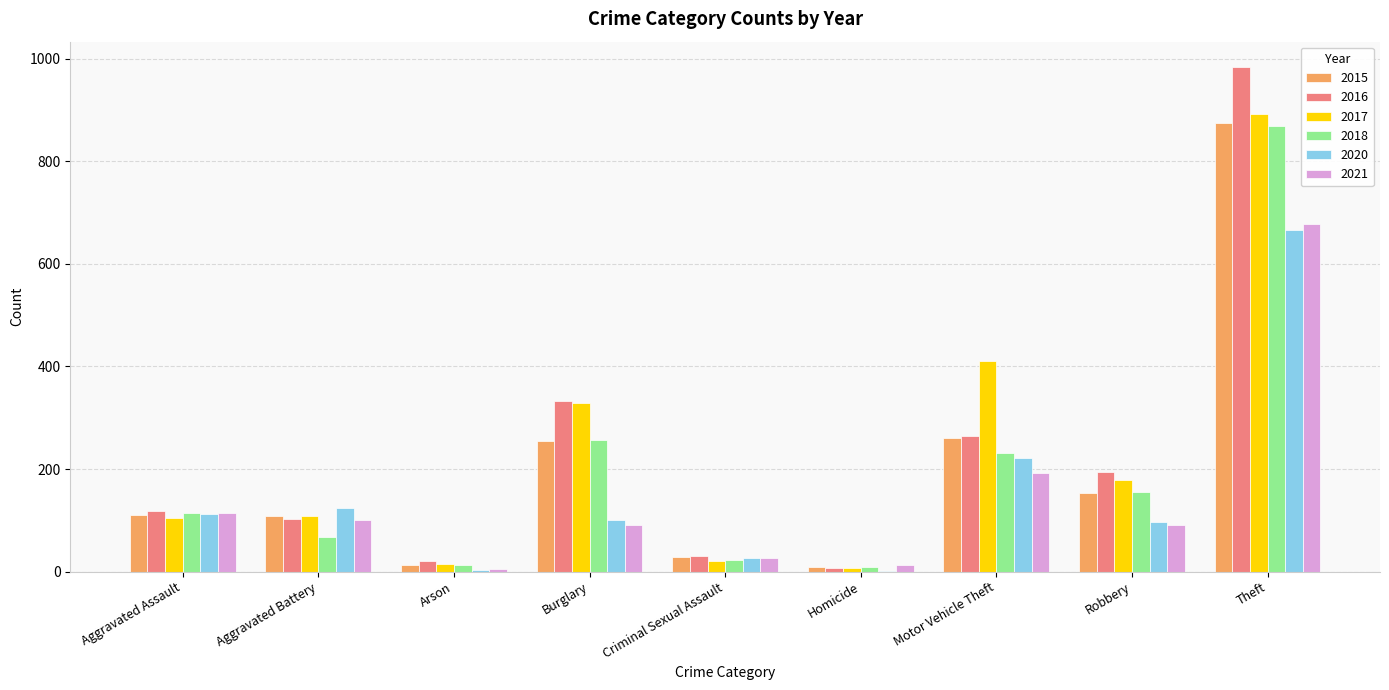

The 2021 series shows 441 at Theft. True or false?

False